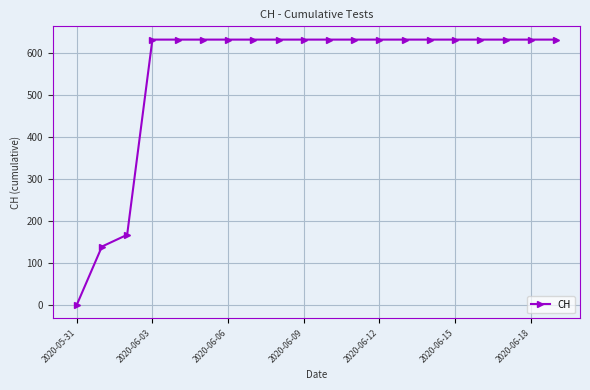

What is the difference between the maximum and minimum values?

631